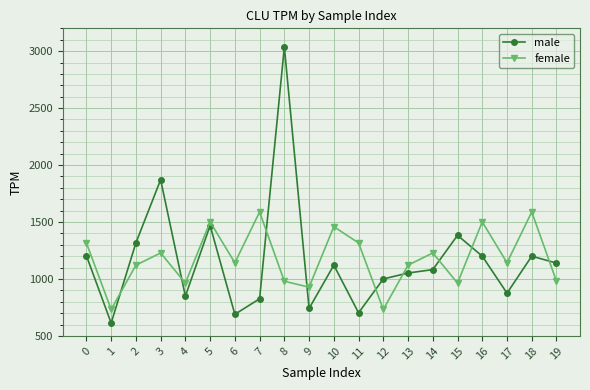

How many lines are shown in the chart?

2